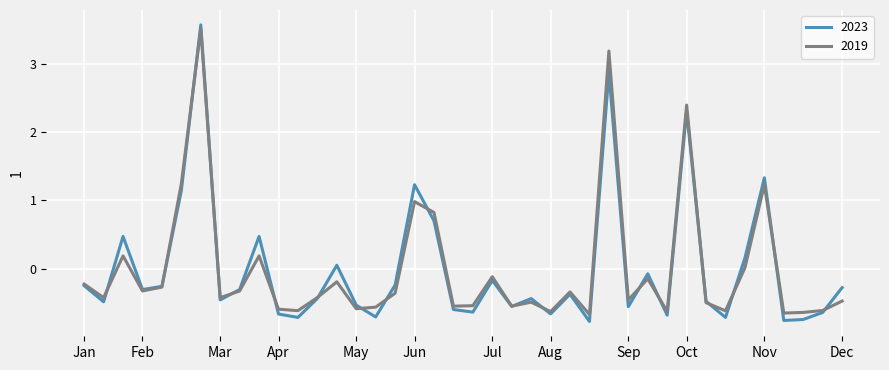

What is the highest value of the 2019 series?

3.5